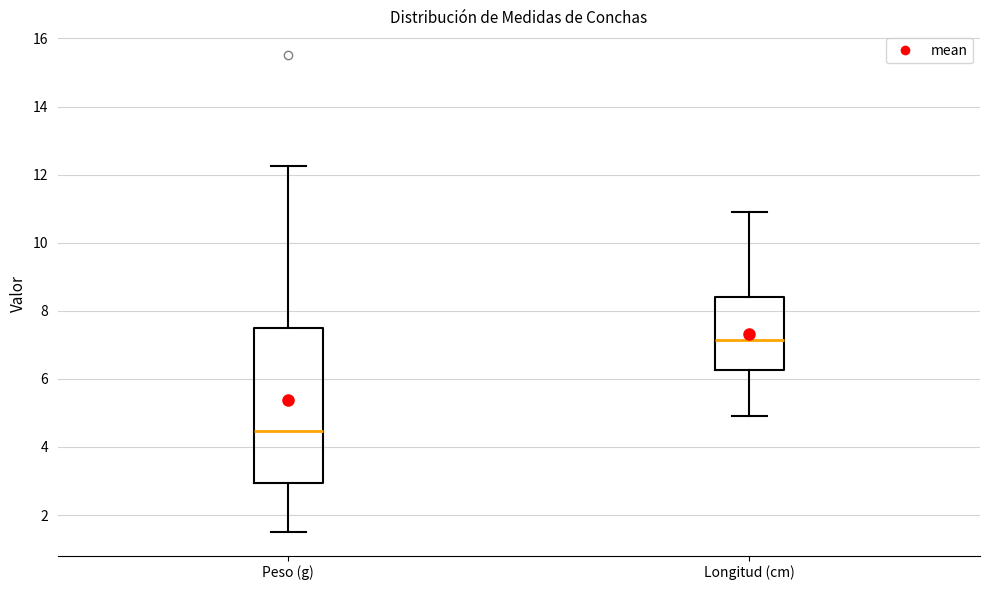

Reading left to right, transcribe this box plot: for each box, give where its median line is, the range the box spans, and where its two whiskers end, as read against the y-axis. The values are not printed on the chart, so give them approximately, as read against the axis.

Peso (g): median 4.4, box 3.0 to 7.4, whiskers 1.6 to 12.2
Longitud (cm): median 7.2, box 6.2 to 8.4, whiskers 5.0 to 11.0